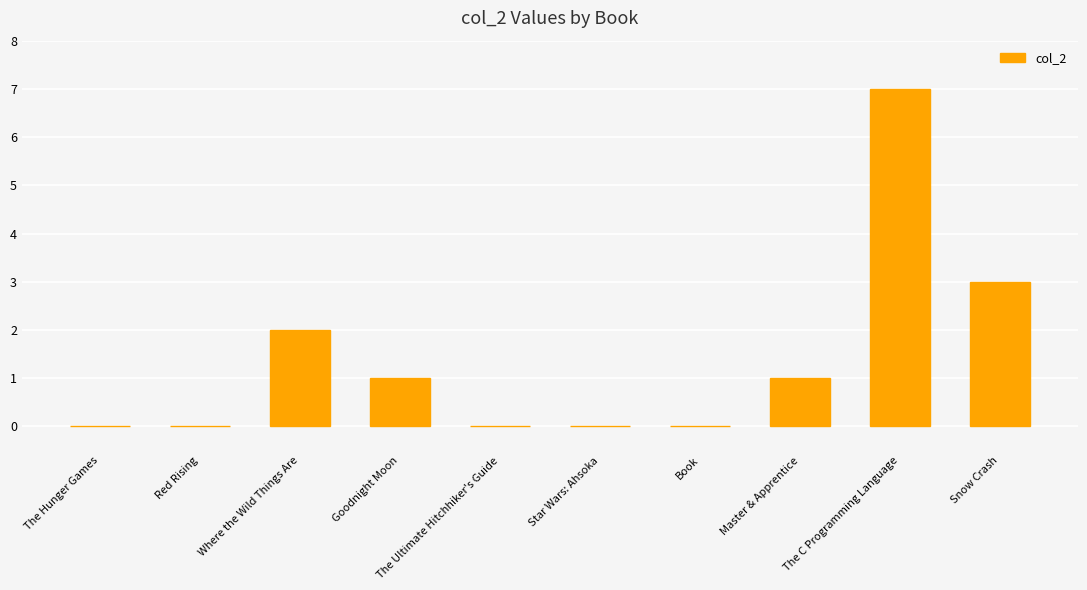

The chart shows a value of 4 at The Hunger Games. True or false?

False